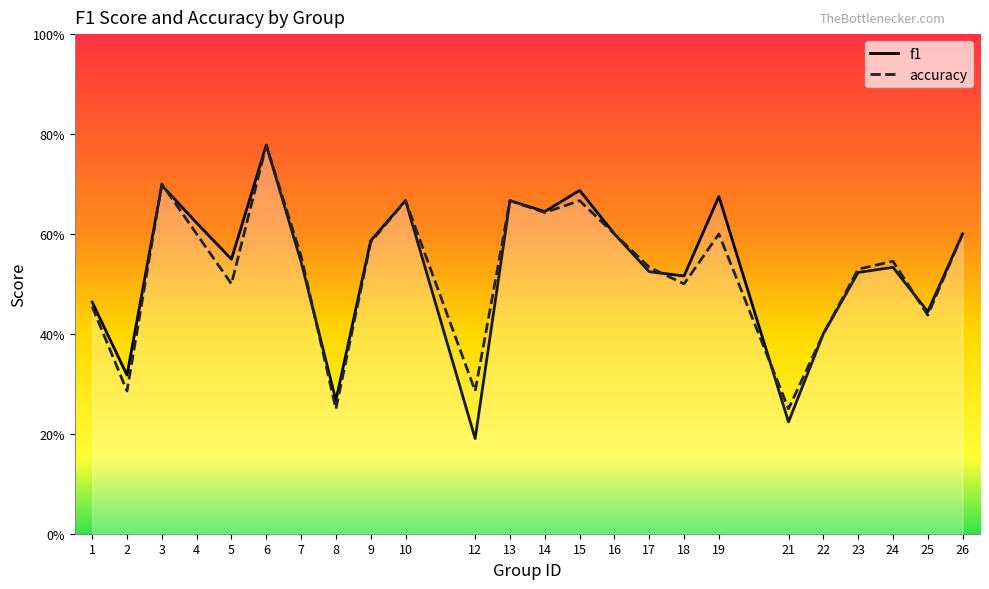

Reading left to right, transcribe all the data shown in this chart.

f1: 0.5	0.3	0.7	0.6	0.5	0.8	0.5	0.3	0.6	0.7	0.2	0.7	0.6	0.7	0.6	0.5	0.5	0.7	0.2	0.4	0.5	0.5	0.4	0.6
accuracy: 0.5	0.3	0.7	0.6	0.5	0.8	0.6	0.2	0.6	0.7	0.3	0.7	0.6	0.7	0.6	0.5	0.5	0.6	0.2	0.4	0.5	0.5	0.4	0.6